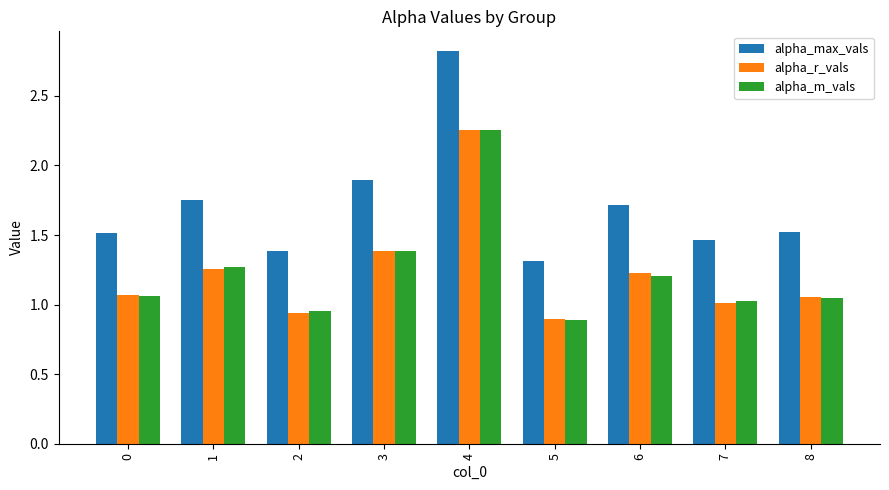

Which category has the lowest value across all series?

5